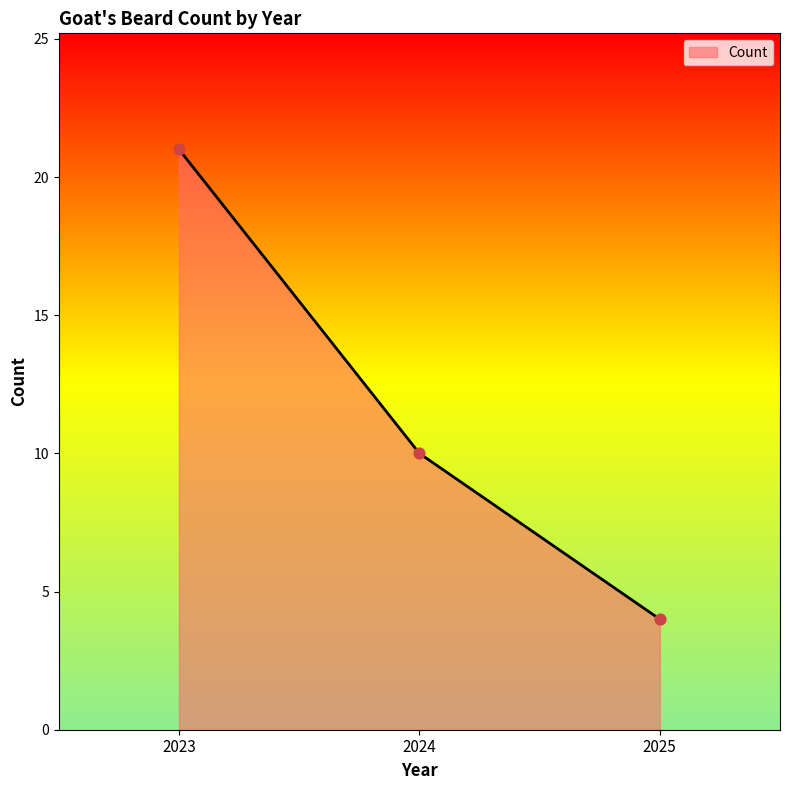

What is the change in value from 2023 to 2025?

-17